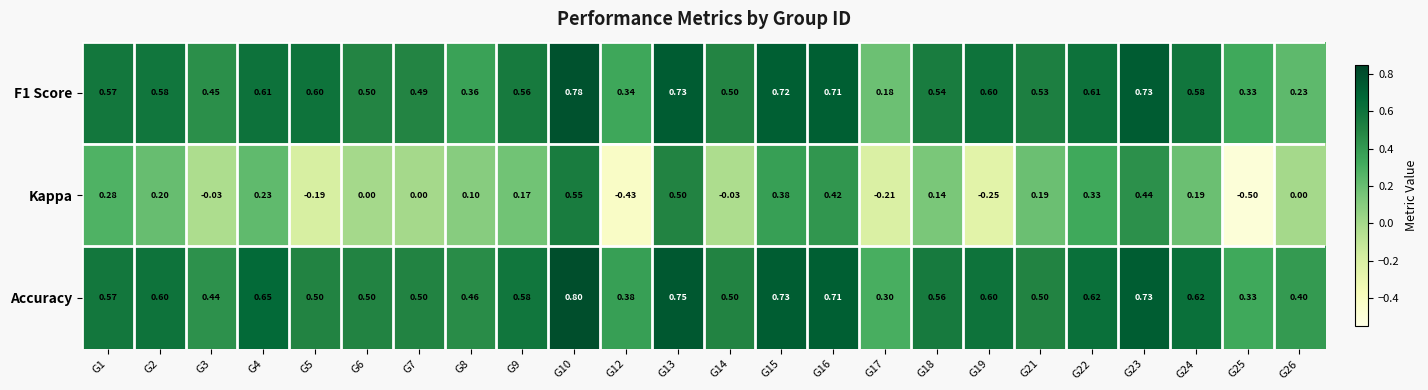

What is the difference between the highest and lowest values at G14?

0.5